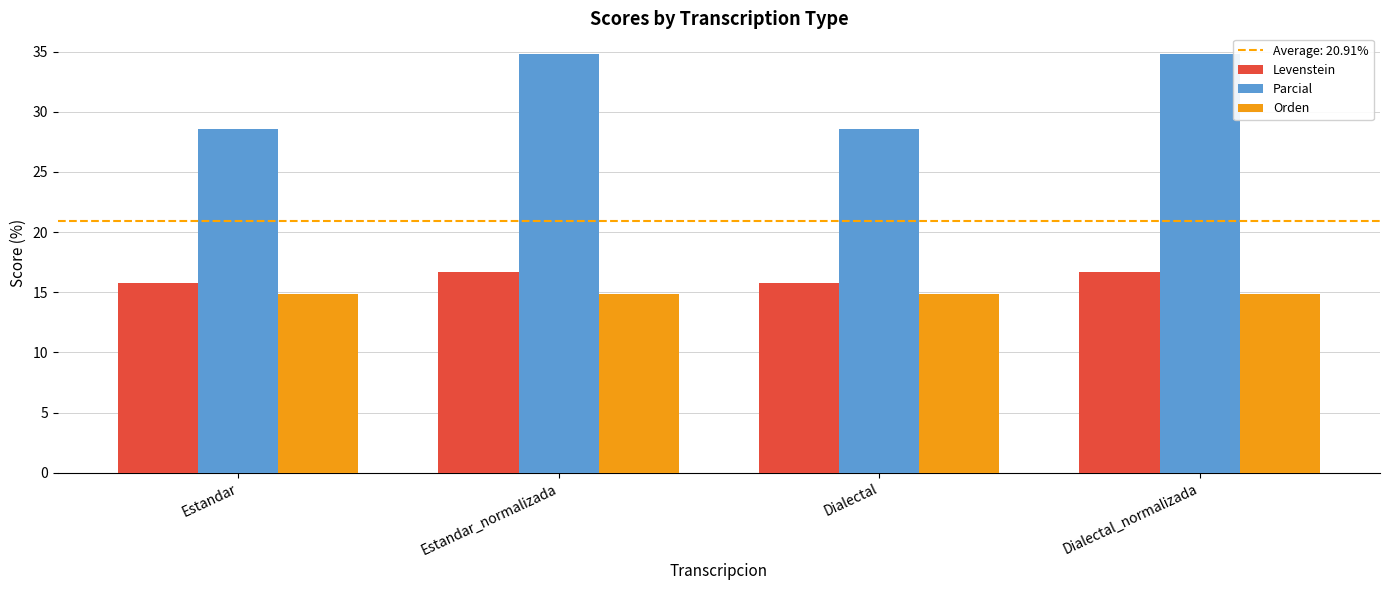

What is the maximum value shown in the chart?

34.8